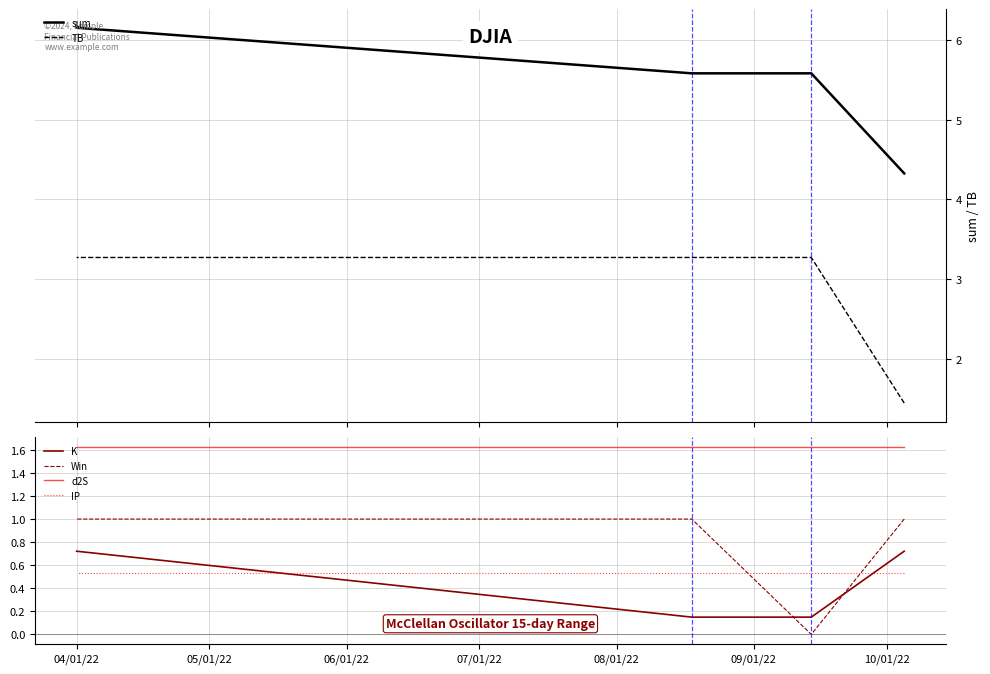

How many series are shown in this chart?

6